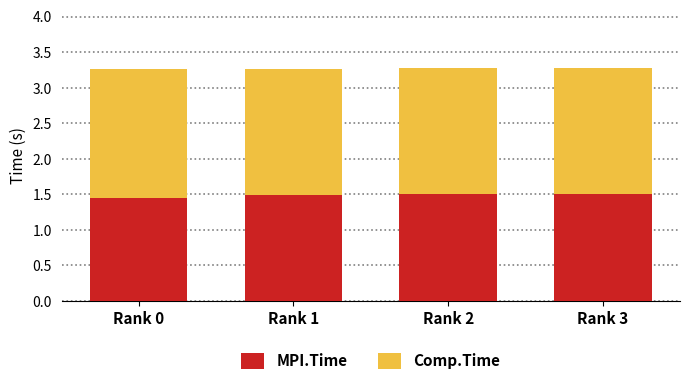

How many MPI.Time values are between 1 and 2?

4